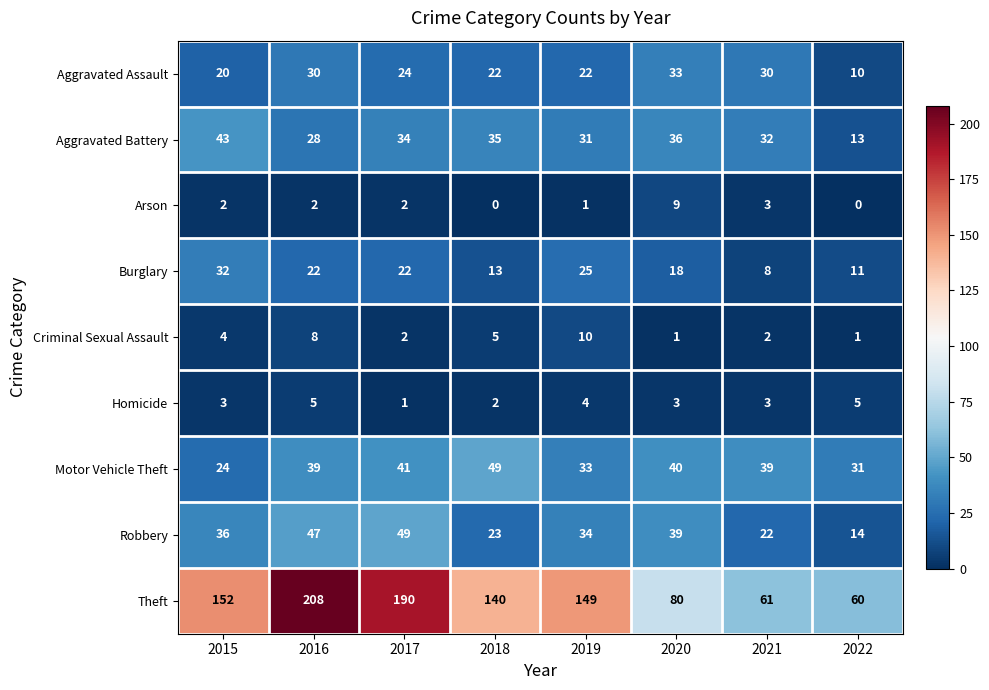

How many data points does each series have?

8